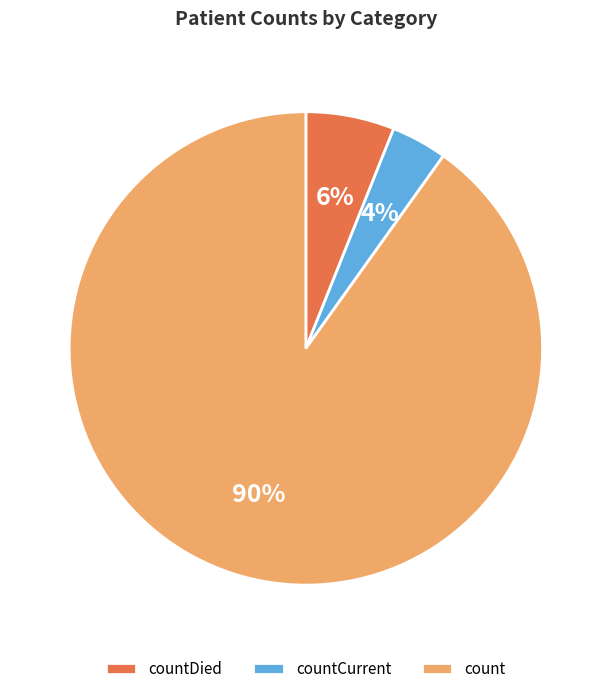

Count the number of slices in the pie.

3